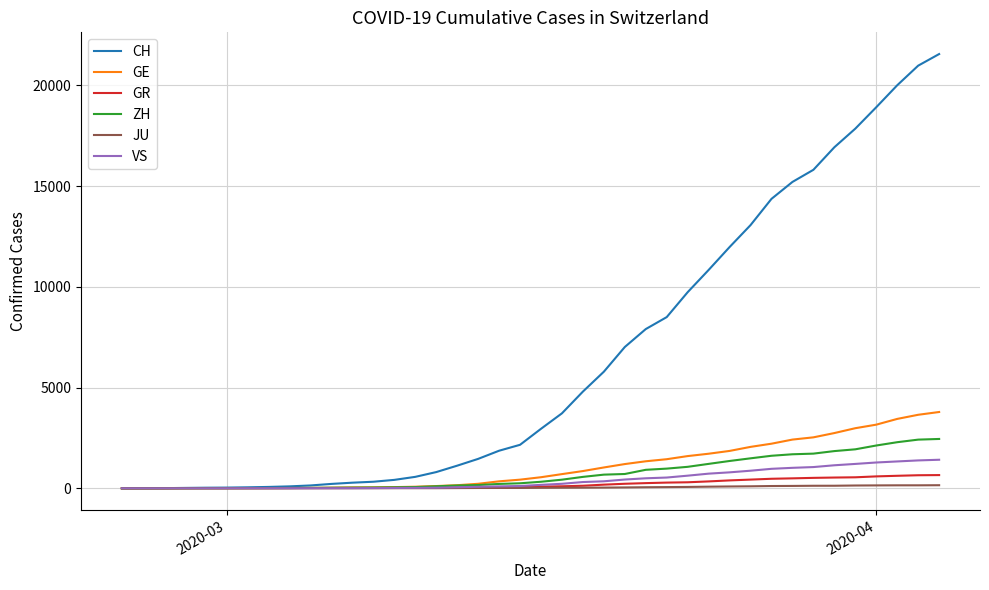

What is the difference between the maximum and minimum values in the GR series?

657